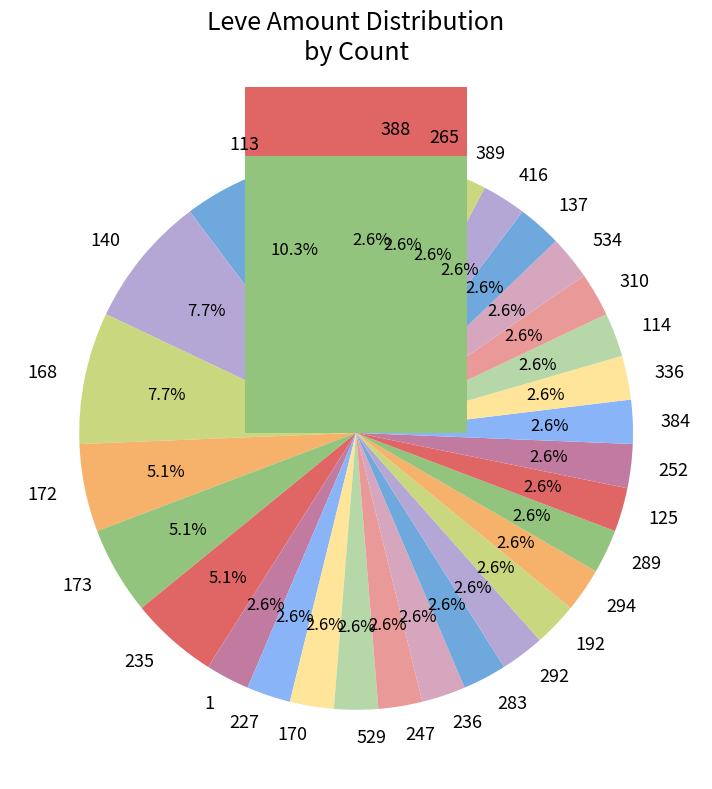

What percentage is the 114 slice, to the nearest percent?

3%